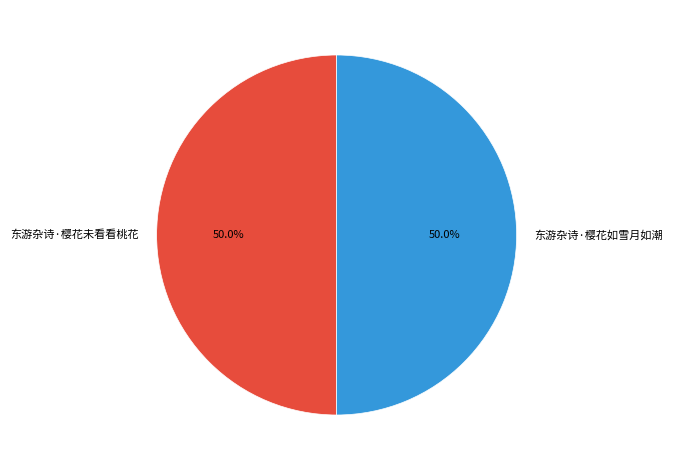

Is the sum of 东游杂诗·樱花未看看桃花 and 东游杂诗·樱花如雪月如潮 greater than half?

Yes